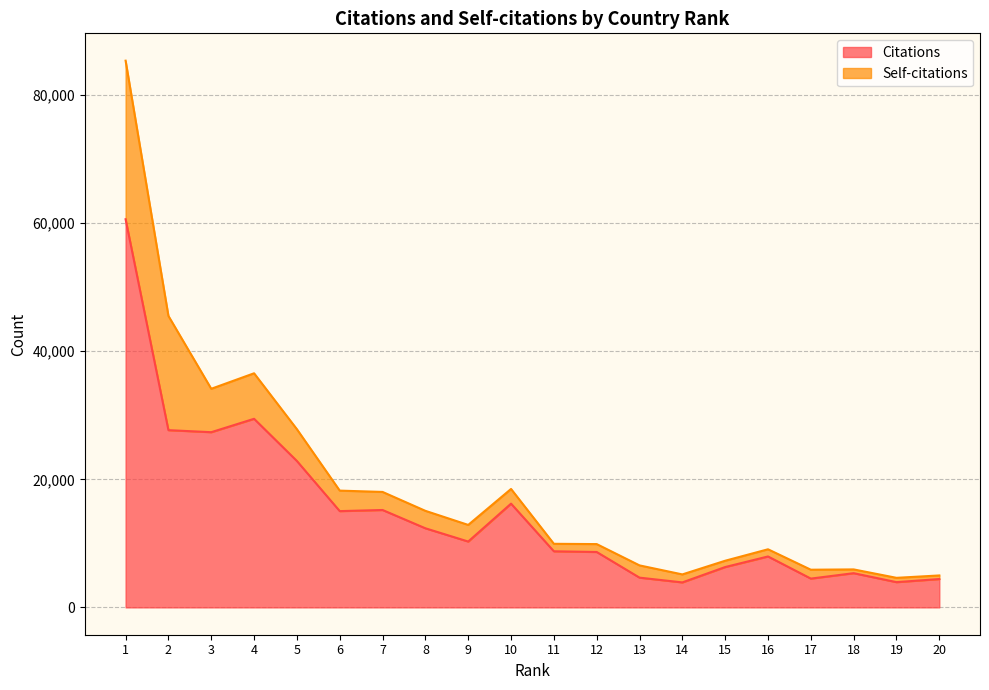

At which label does the data first exceed 10284?

1